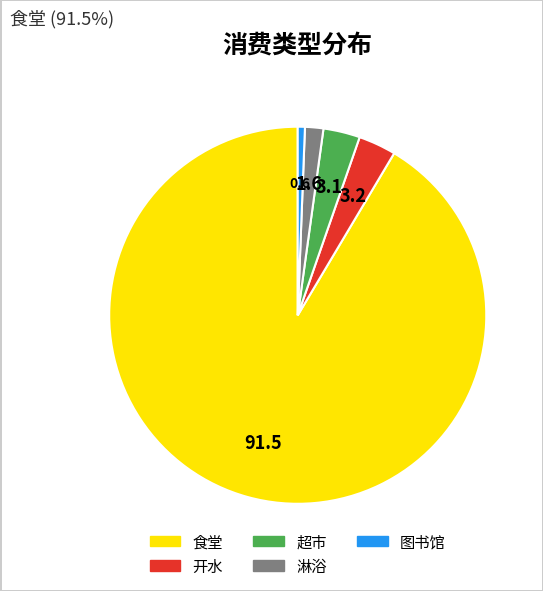

Is the sum of 开水 and 超市 greater than half?

No